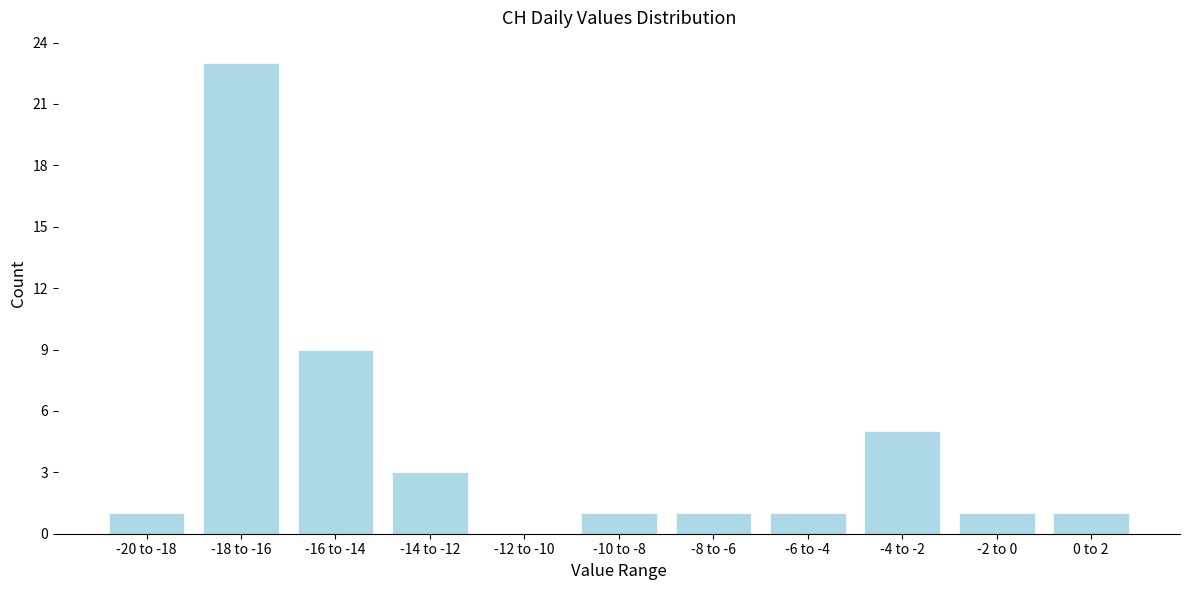

Reading right to left, extract all data points from this chart.

0 to 2=1	-2 to 0=1	-4 to -2=5	-6 to -4=1	-8 to -6=1	-10 to -8=1	-12 to -10=0	-14 to -12=3	-16 to -14=9	-18 to -16=23	-20 to -18=1